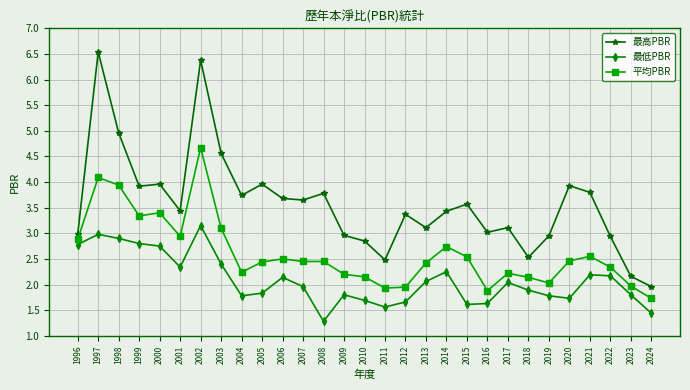

Is it true that 最低PBR equals 0.6 at 2018?

False